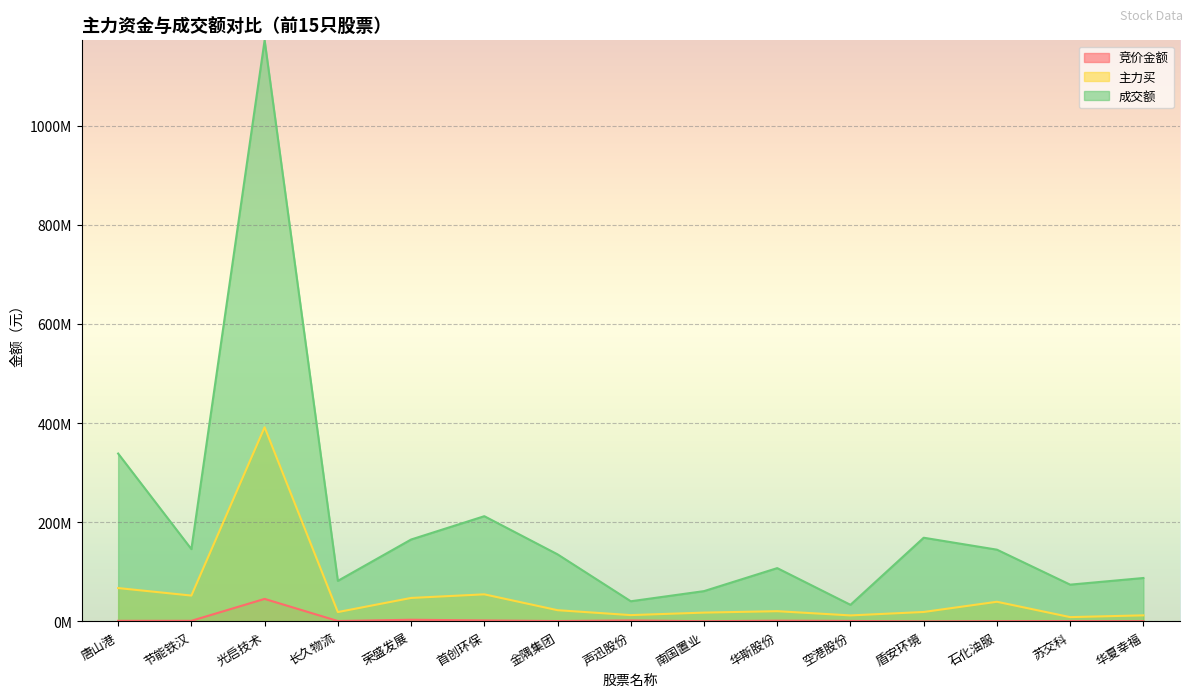

How many categories are shown in the chart?

15